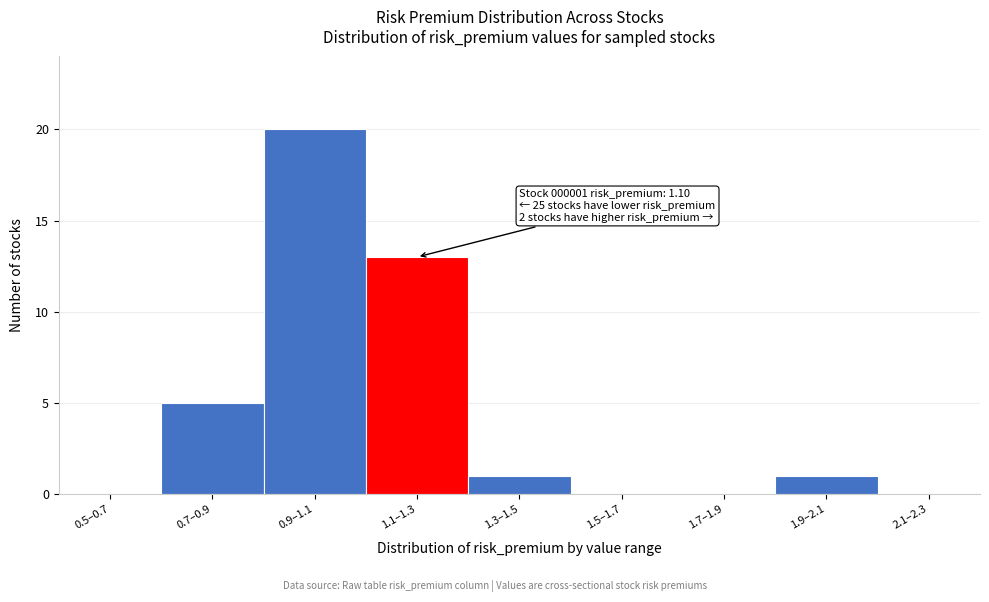

Reading left to right, transcribe all the data shown in this chart.

0.5–0.7=0	0.7–0.9=5	0.9–1.1=20	1.1–1.3=13	1.3–1.5=1	1.5–1.7=0	1.7–1.9=0	1.9–2.1=1	2.1–2.3=0